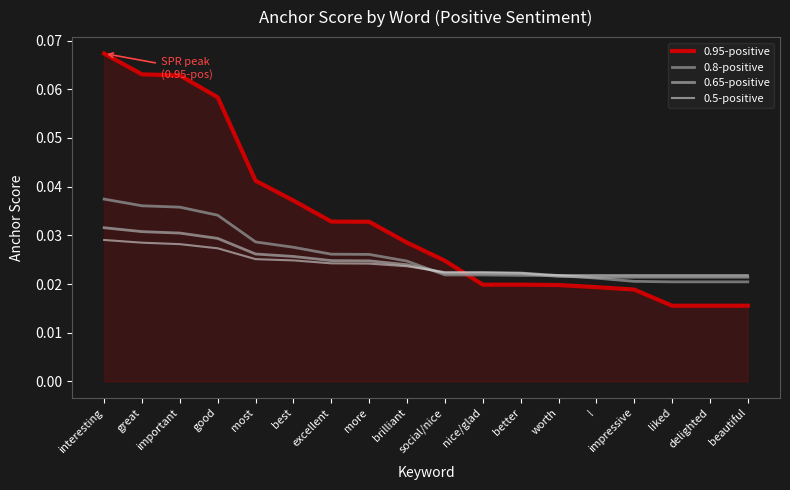

Which series has the largest range (max minus min)?

0.95-positive